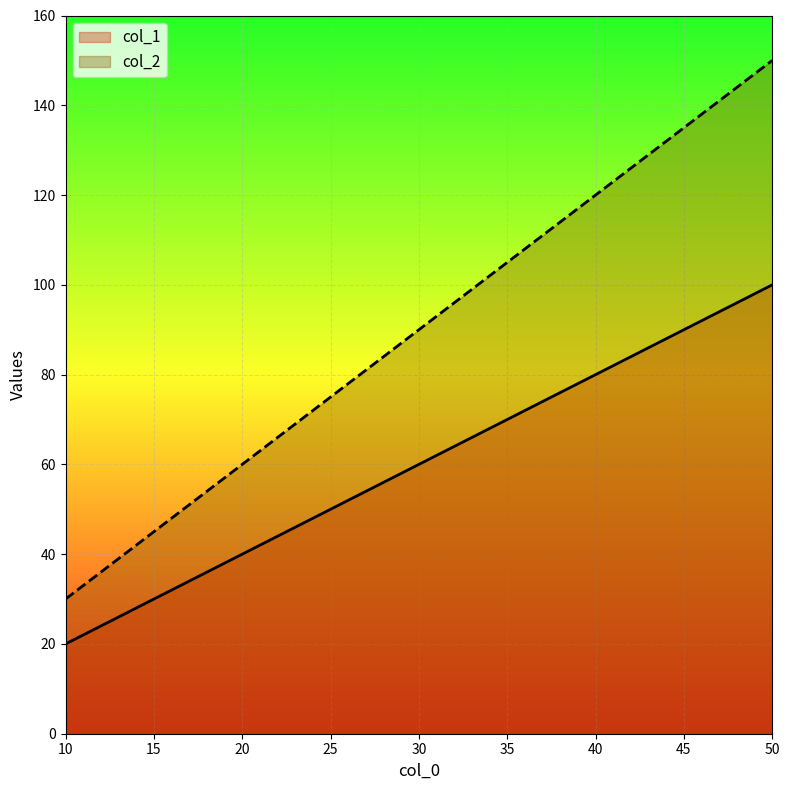

Is the value of col_2 at 10 greater than the value of col_1 at 30?

No